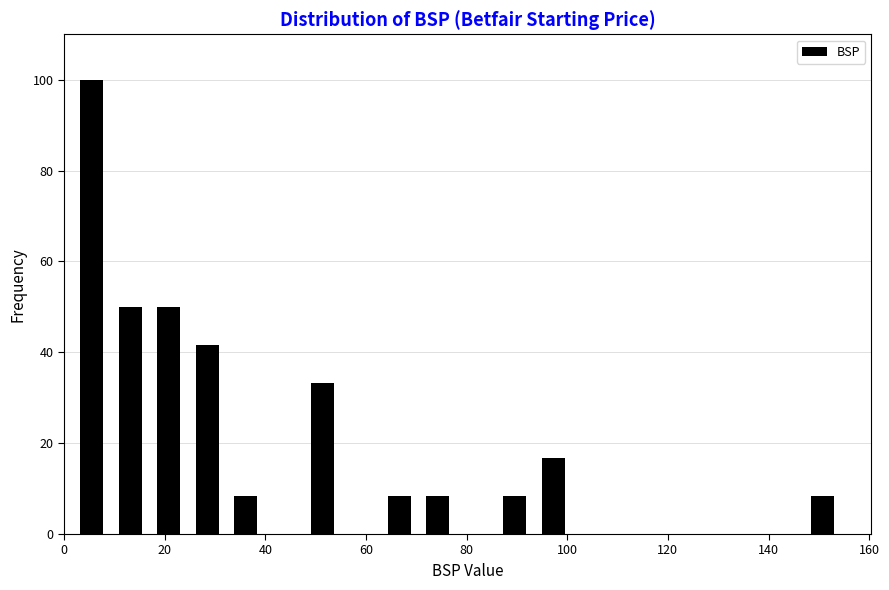

Read against the x-axis, roughly where is the centre of the tallest bar?

6